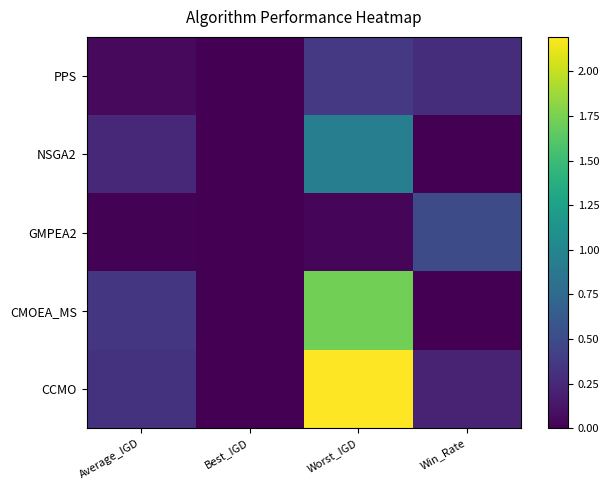

Reading right to left, extract all data points from this chart.

CCMO: Win_Rate=0.2	Worst_IGD=2.2	Best_IGD=0.0	Average_IGD=0.3
CMOEA_MS: Win_Rate=0.0	Worst_IGD=1.7	Best_IGD=0.0	Average_IGD=0.3
GMPEA2: Win_Rate=0.5	Worst_IGD=0.0	Best_IGD=0.0	Average_IGD=0.0
NSGA2: Win_Rate=0.0	Worst_IGD=0.9	Best_IGD=0.0	Average_IGD=0.3
PPS: Win_Rate=0.3	Worst_IGD=0.4	Best_IGD=0.0	Average_IGD=0.1